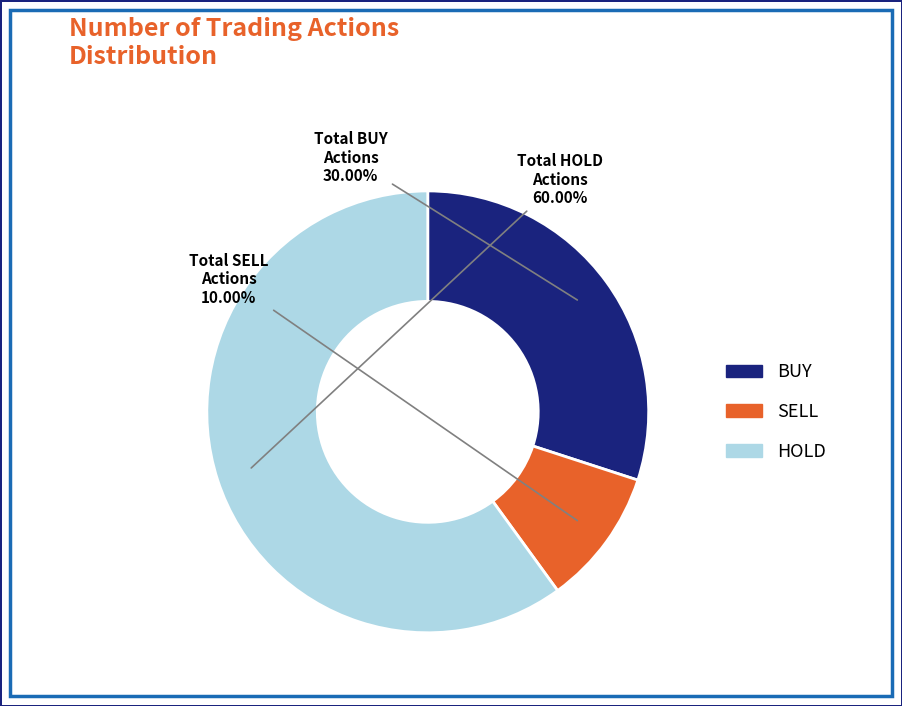

Between BUY and SELL, which is larger?

BUY